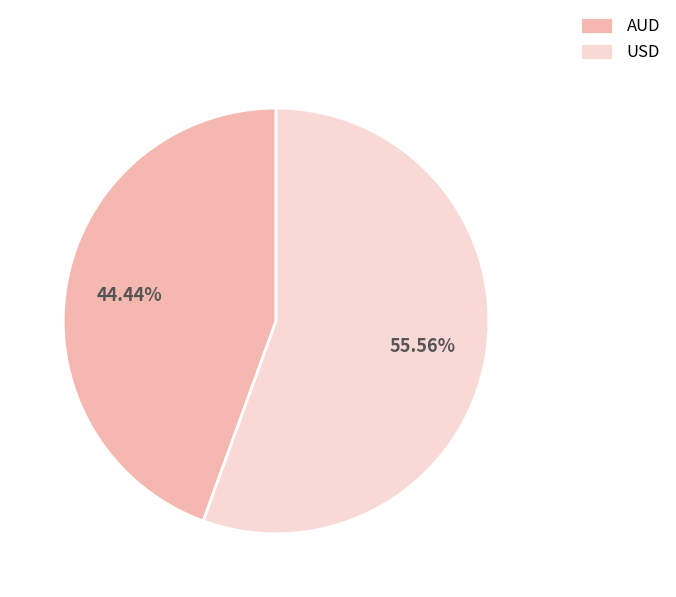

What is the largest slice in the pie chart?

USD